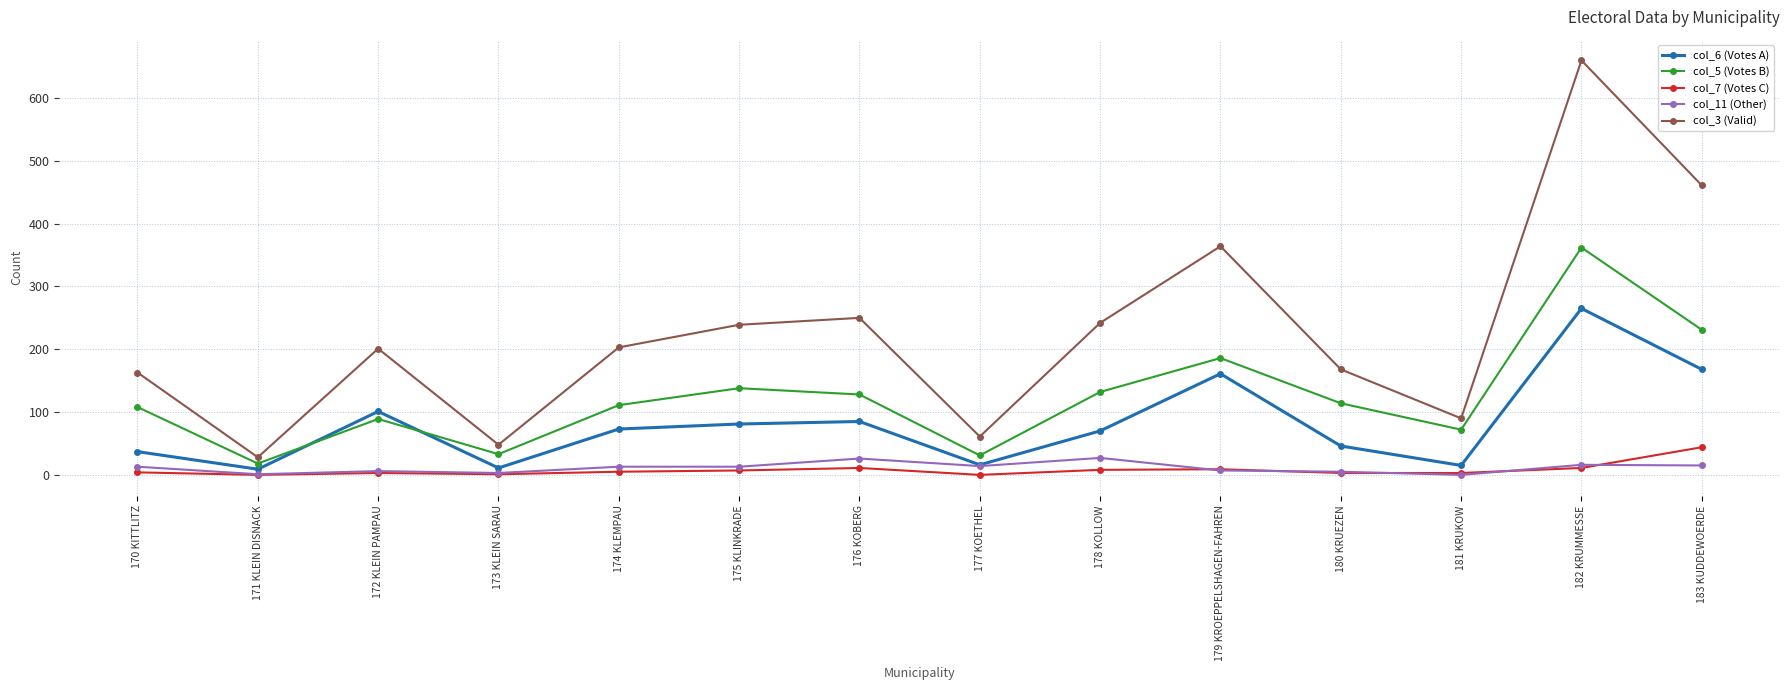

At which category does col_6 (Votes A) reach its first local peak?

172 KLEIN PAMPAU